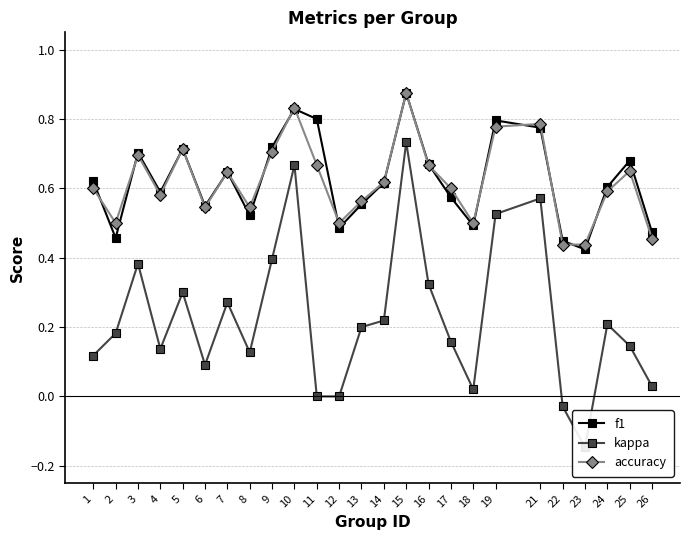

Is it true that f1 equals 0.6 at 4?

True